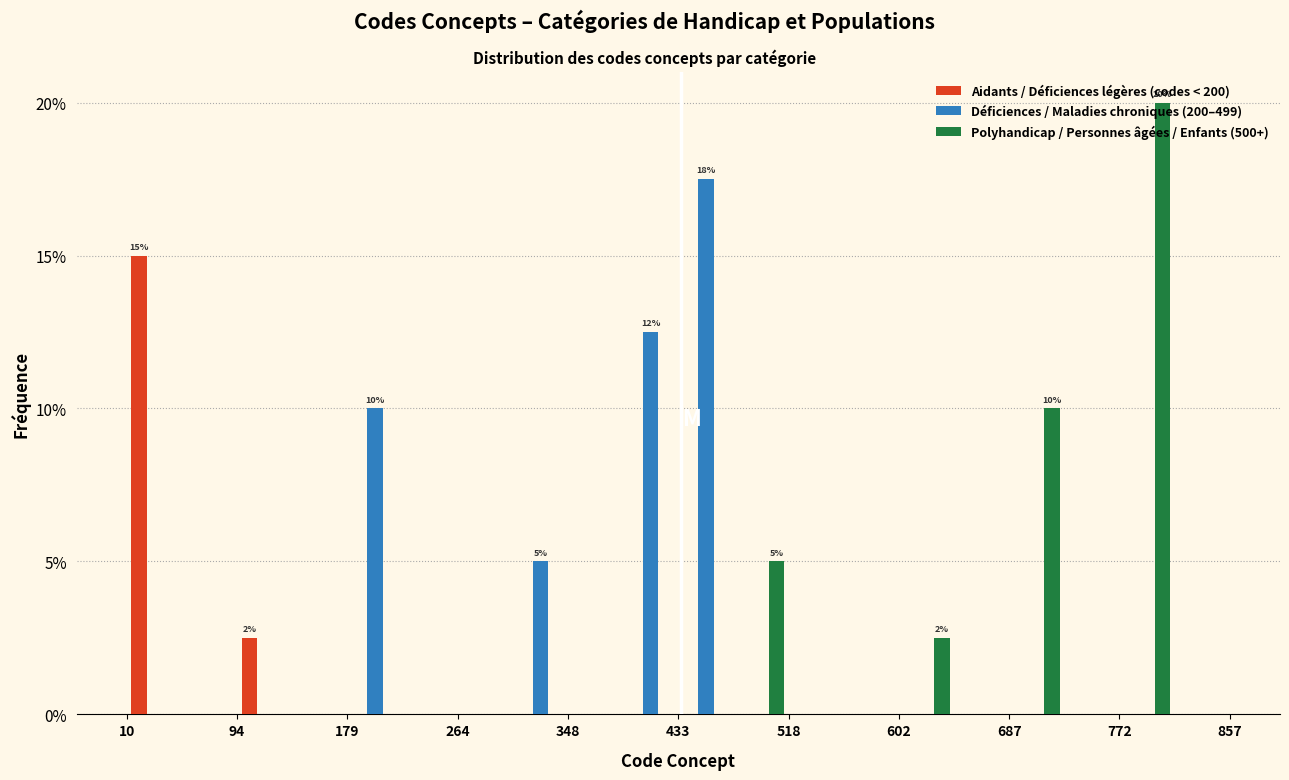

In the Polyhandicap / Personnes âgées / Enfants (500+) series, which range on the x-axis has the tallest bar?

770 to 810